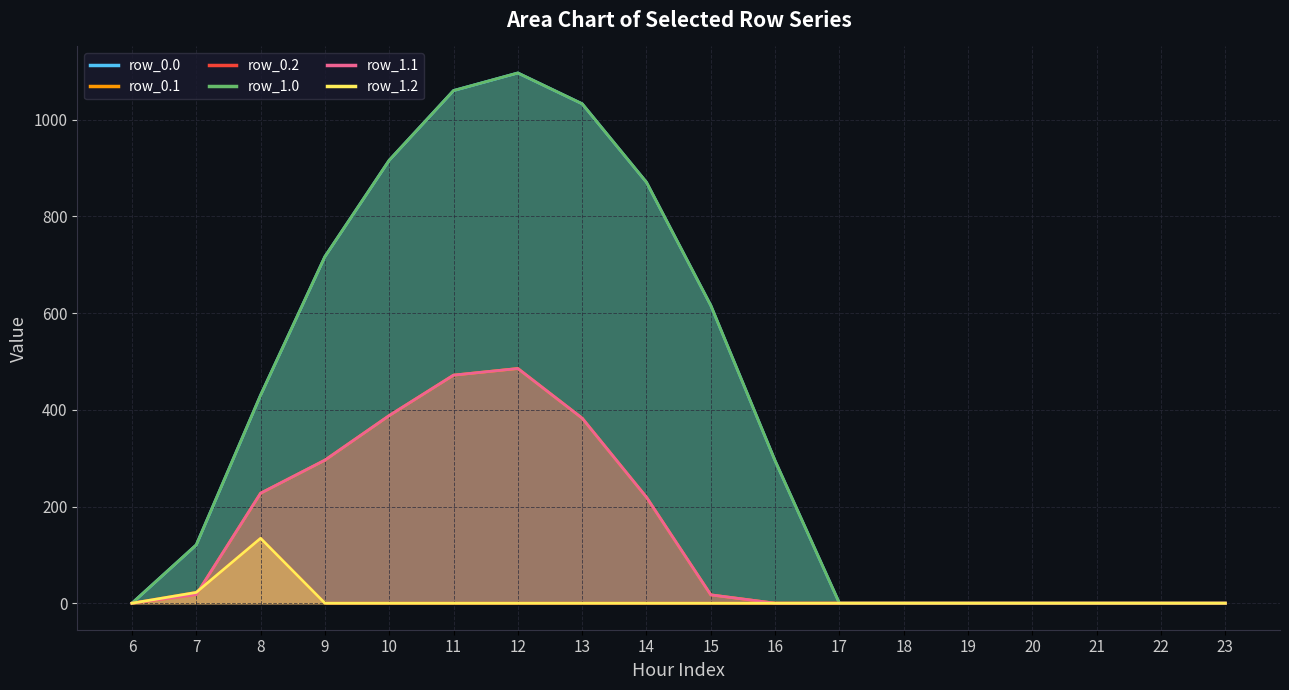

What is the sum of the row_0.1 values at 10 and 19?

388.1